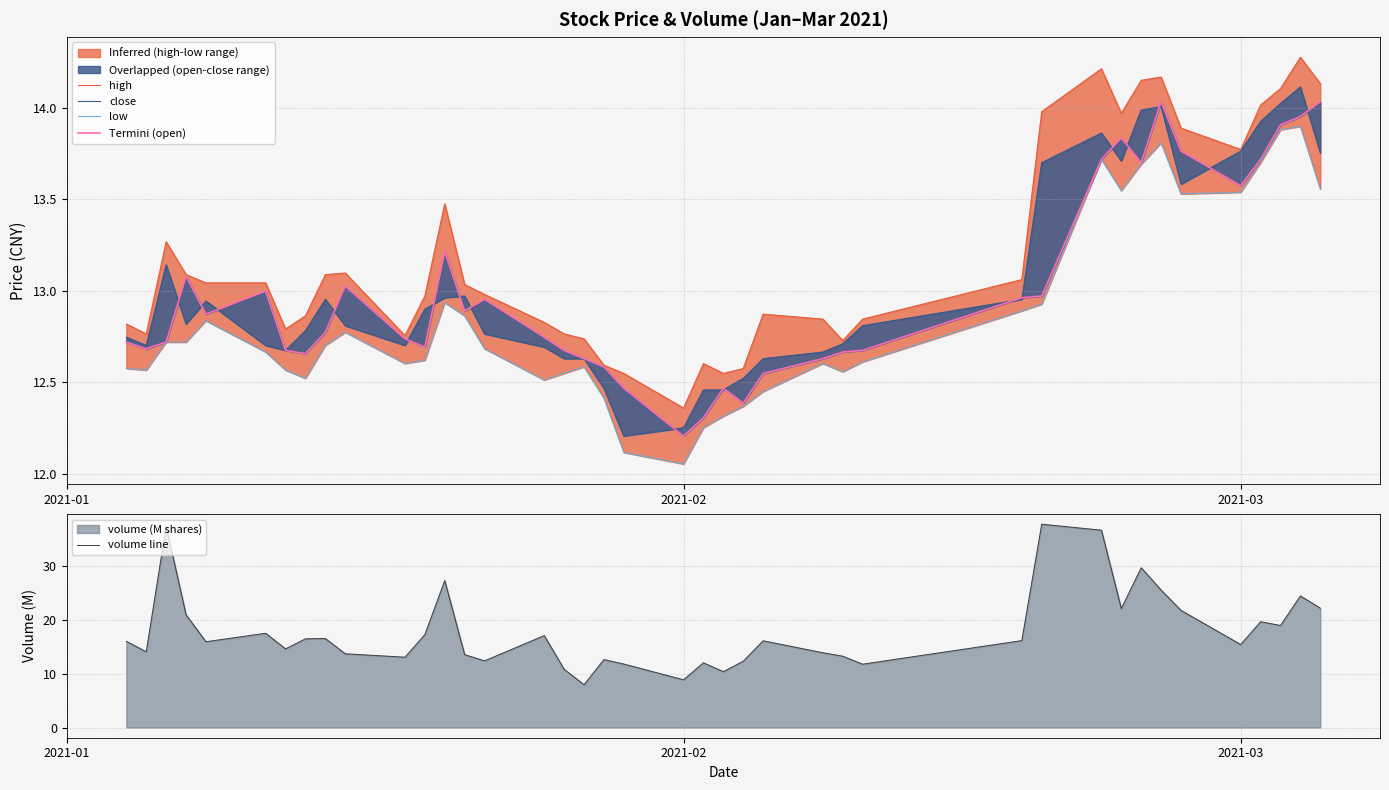

True or false: low and close cross at least once.

False